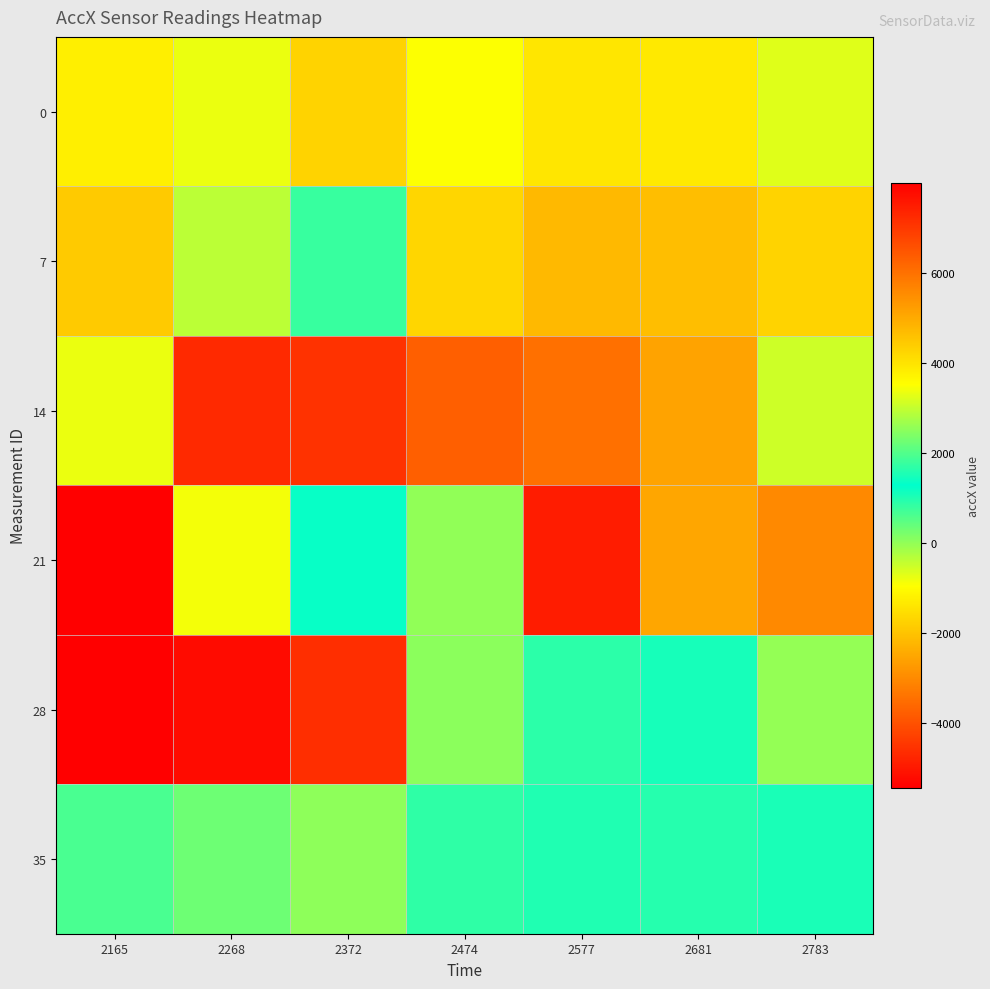

What is the spread (max minus min) of values at 2165?

13444